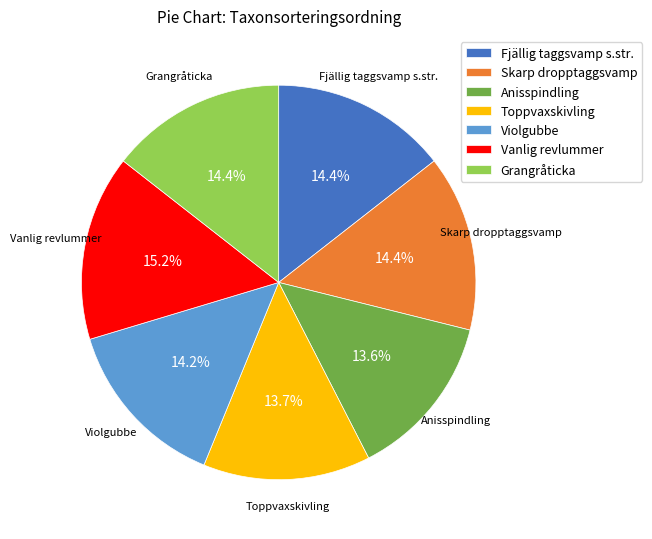

What percentage is NOT represented by Anisspindling?

86.4%